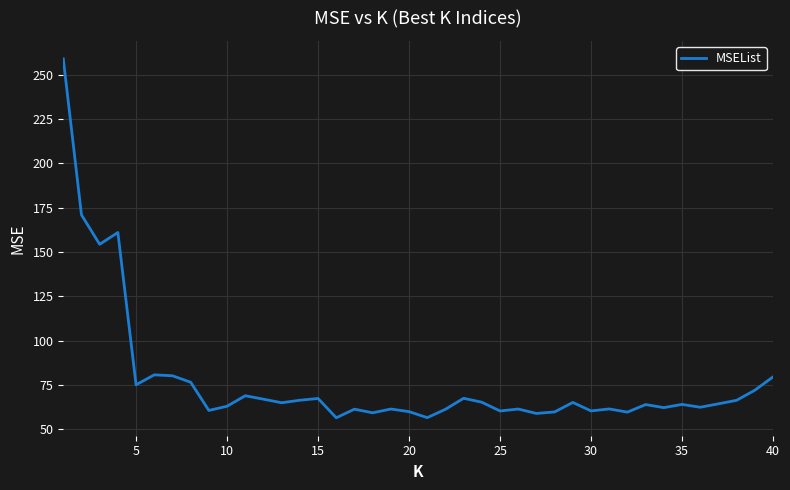

How many lines are shown in the chart?

1